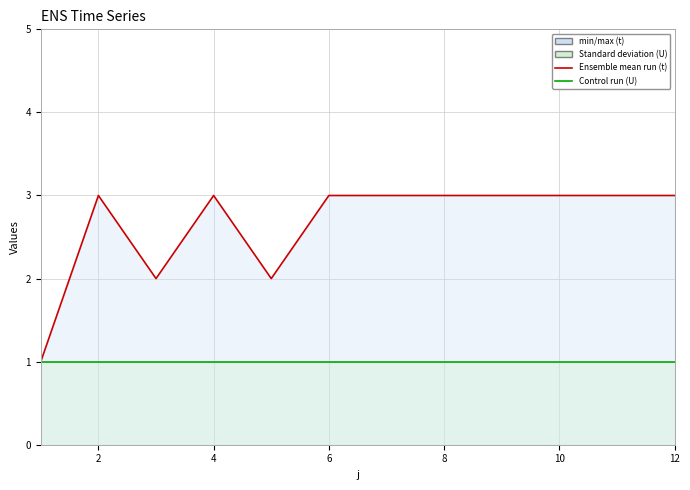

What is the sum of all Control run (U) values?

12